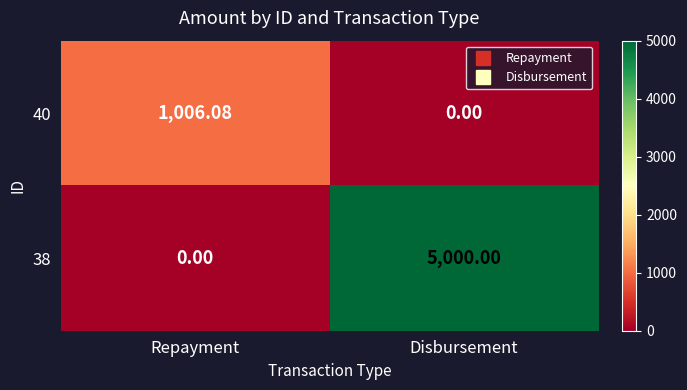

Where is 40 nearest to the value 503?

Disbursement